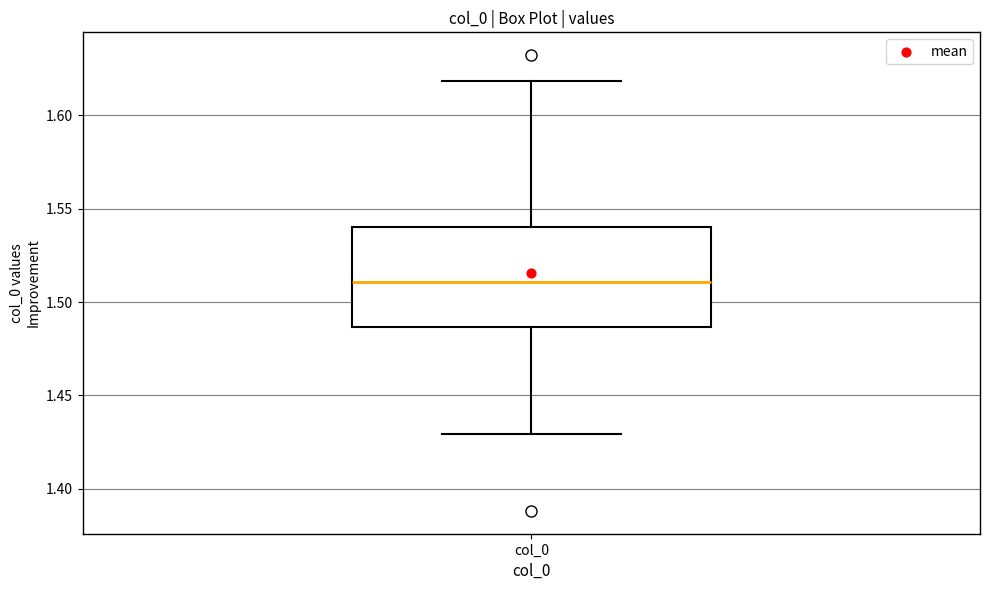

Where does the upper whisker of the box for col_0 end on the y-axis? The values are not printed on the chart, so give them approximately, as read against the axis.

1.620